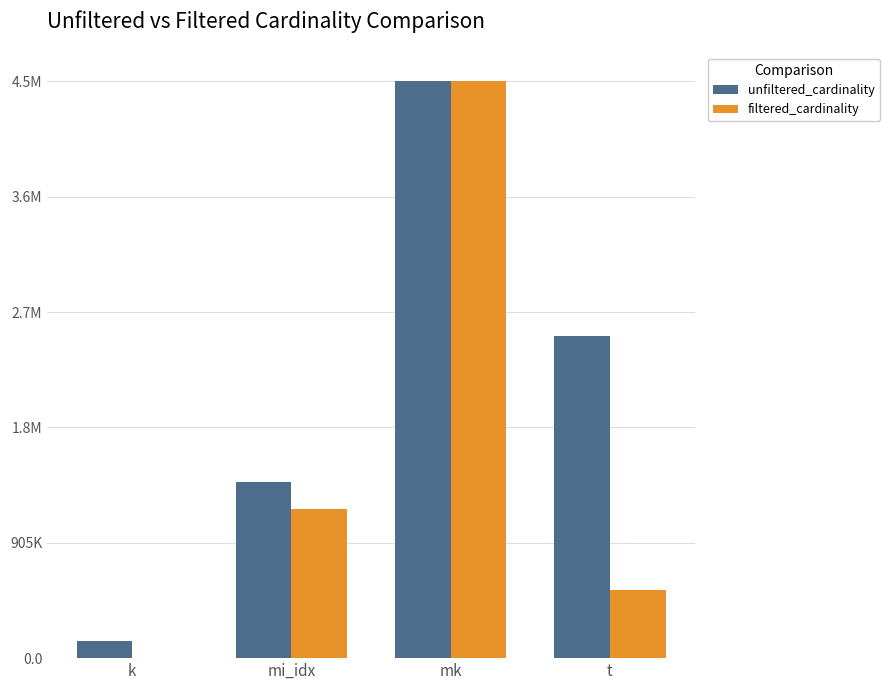

What is the difference between the highest and lowest values at t?

1994943